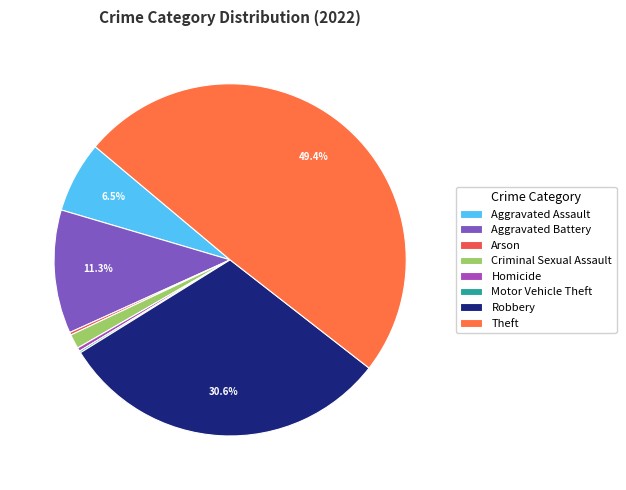

Which category has the smallest portion of the pie?

Motor Vehicle Theft